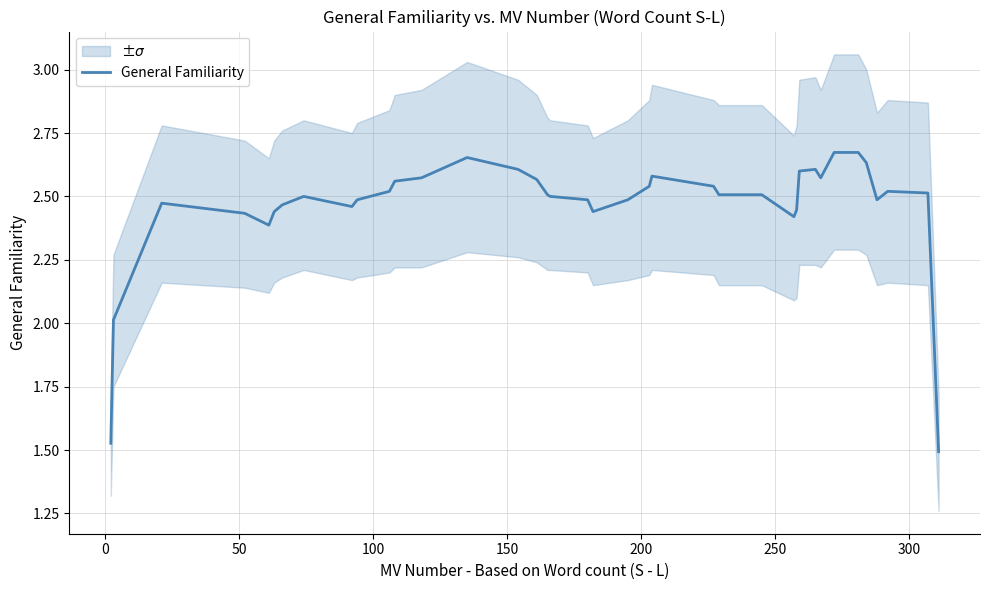

What is the average value?

2.4